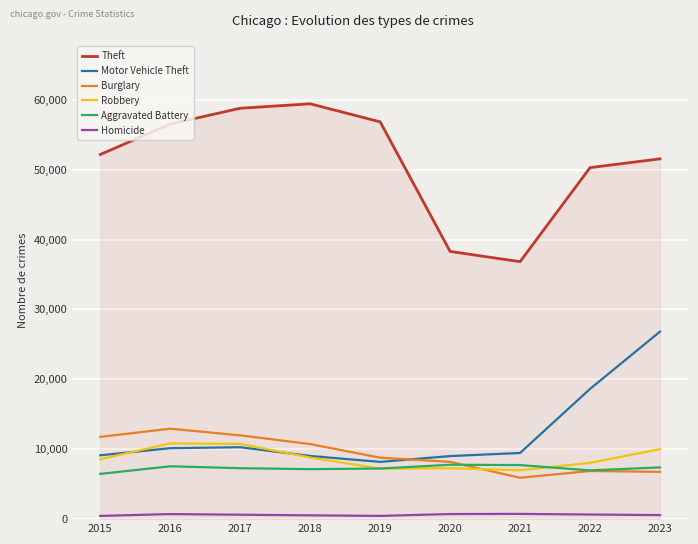

True or false: Aggravated Battery has a value of 10270 at 2023.

False